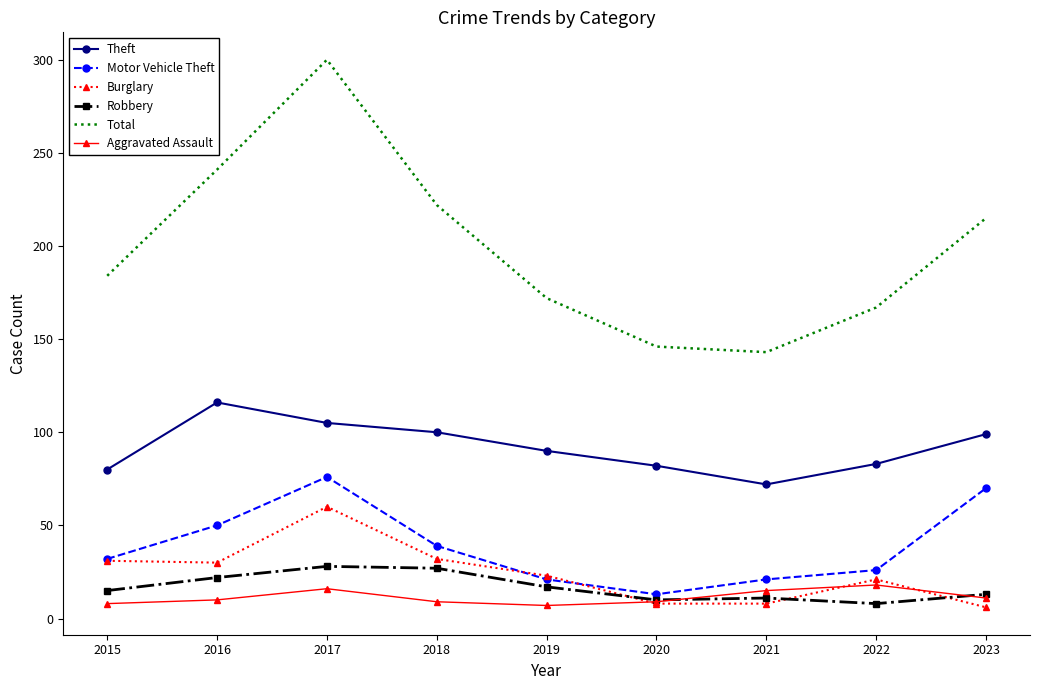

Which series changed the most between 2015 and 2018?

Total